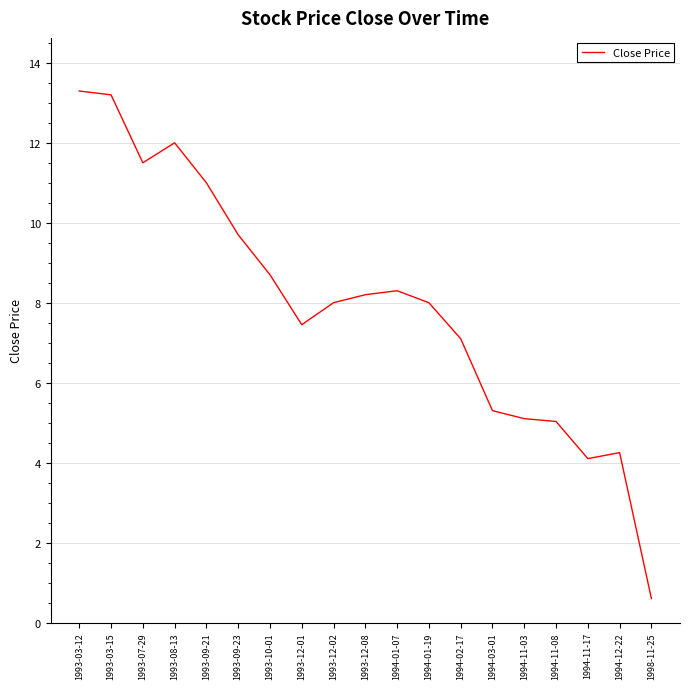

How many distinct data groups are displayed?

1